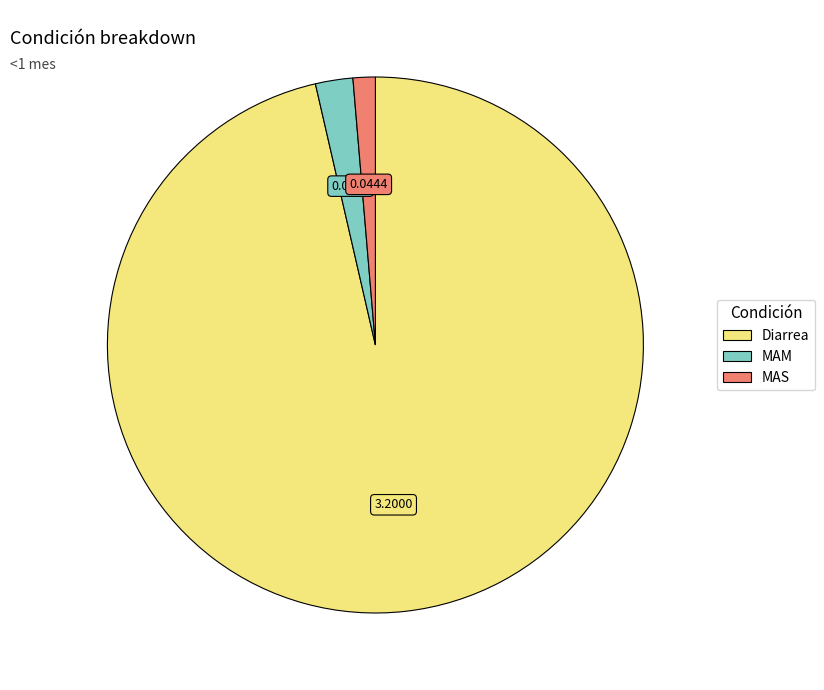

Is MAM the majority of the pie?

No